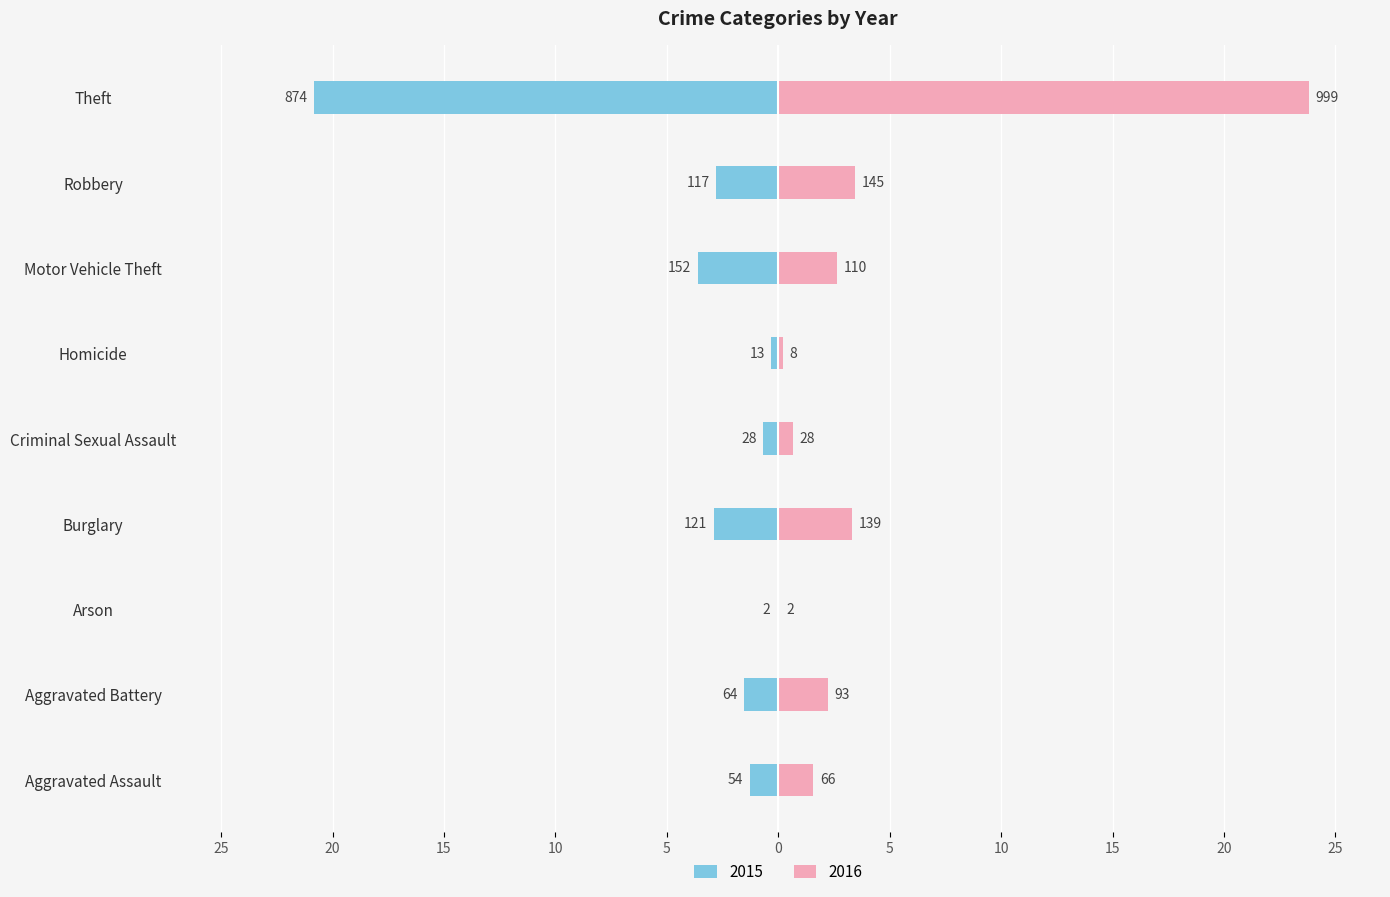

How many data points does each series have?

9